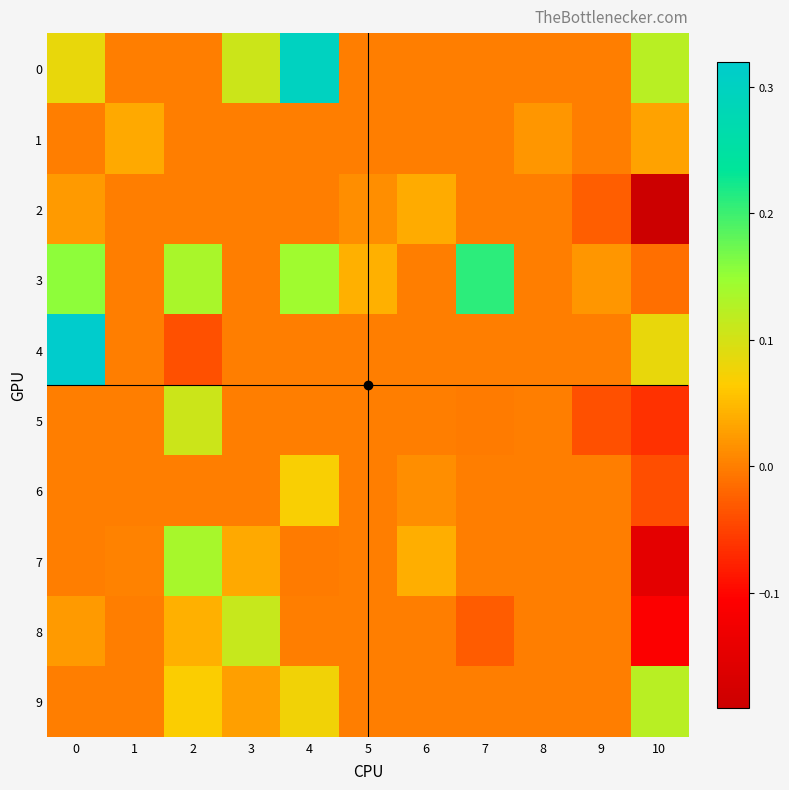

List the series in order of their peak value, highest first.

4, 0, 3, 7, 9, 8, 5, 6, 2, 1